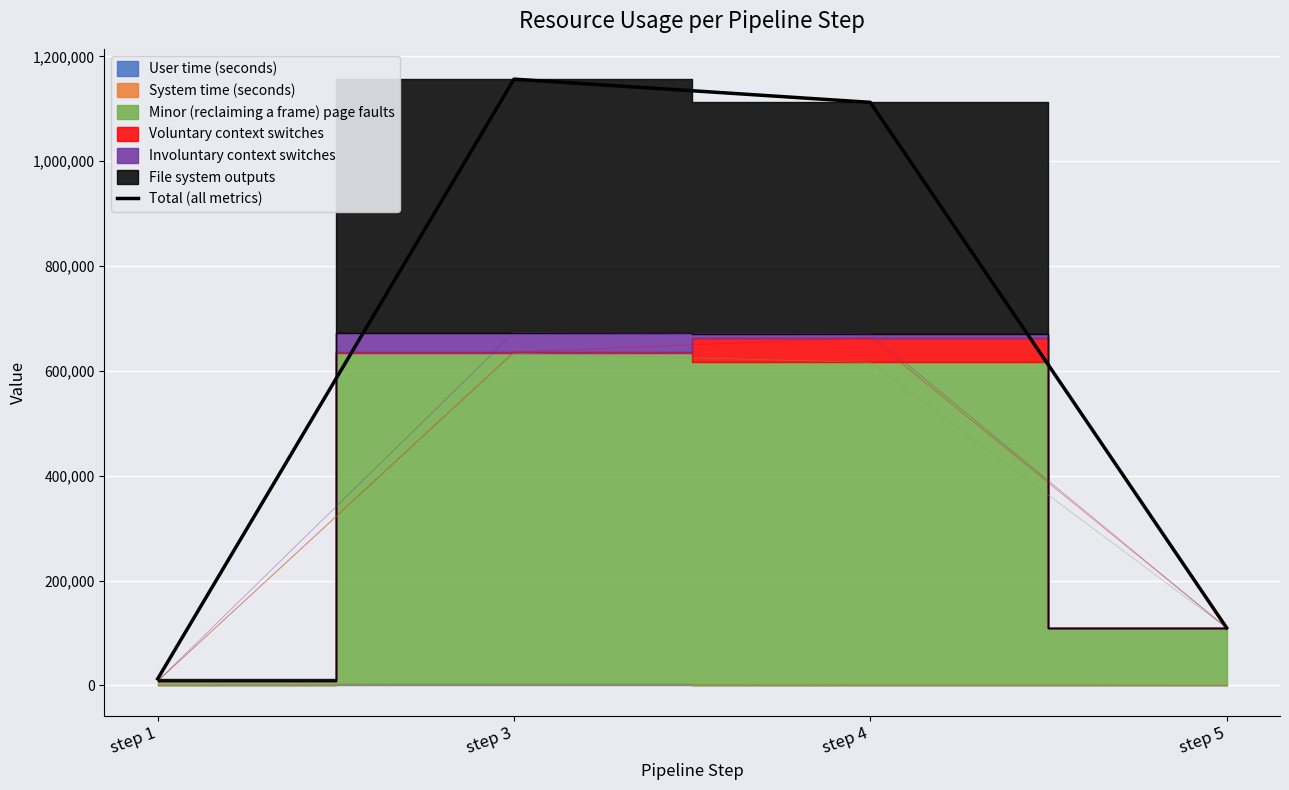

True or false: the data shows 1730801 at step 3.

False